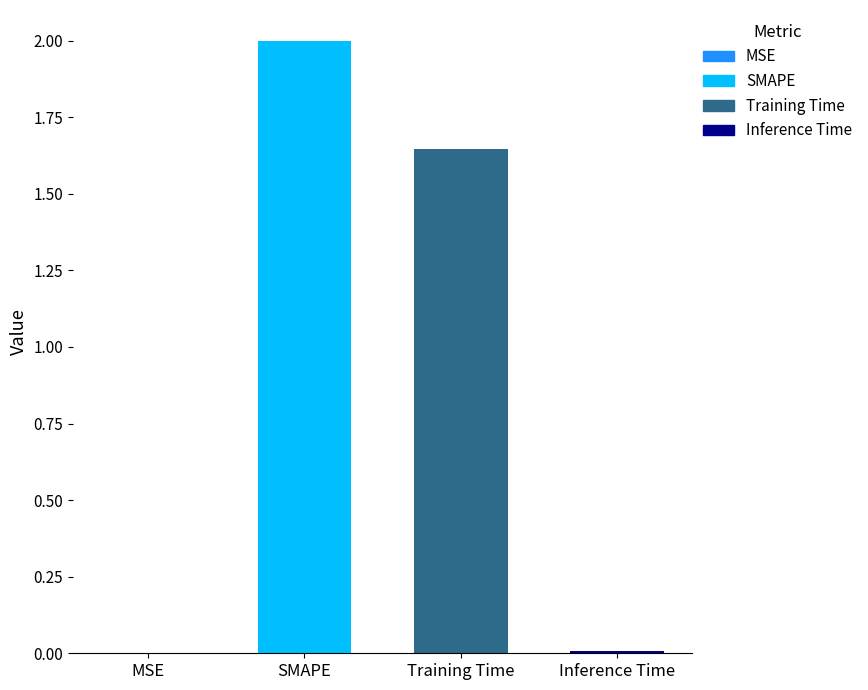

What is the sum of all values?

3.7